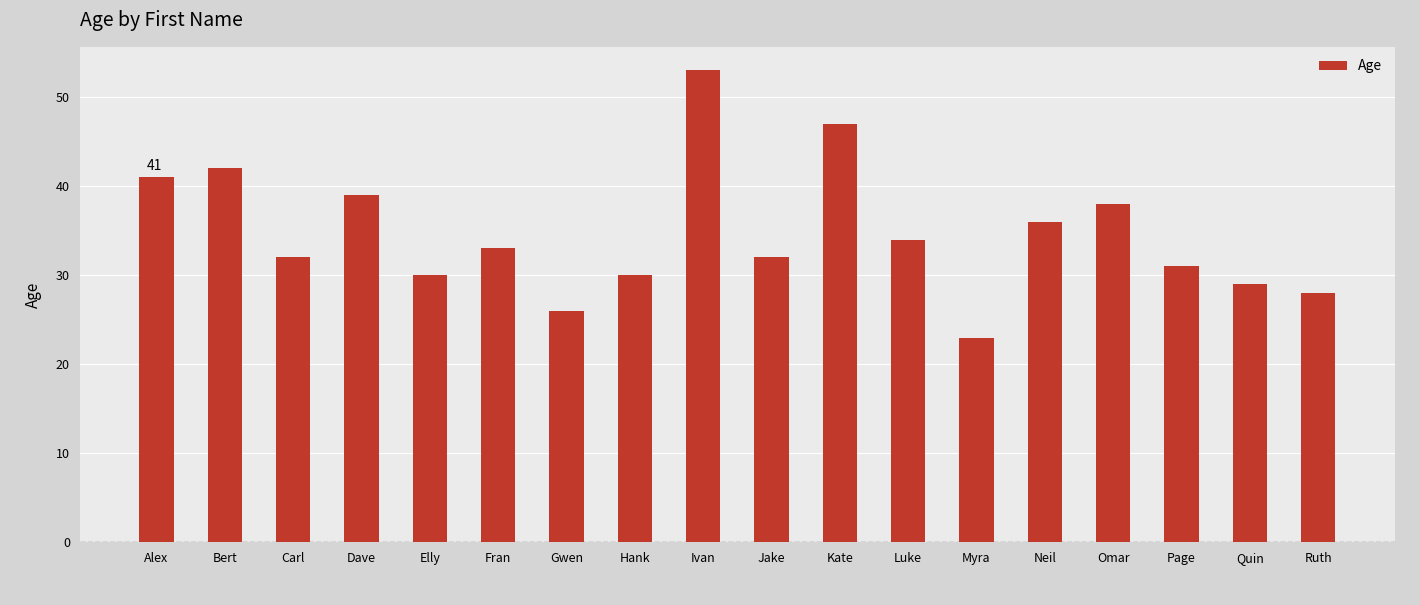

Read the value at Carl, to the nearest 5.

30